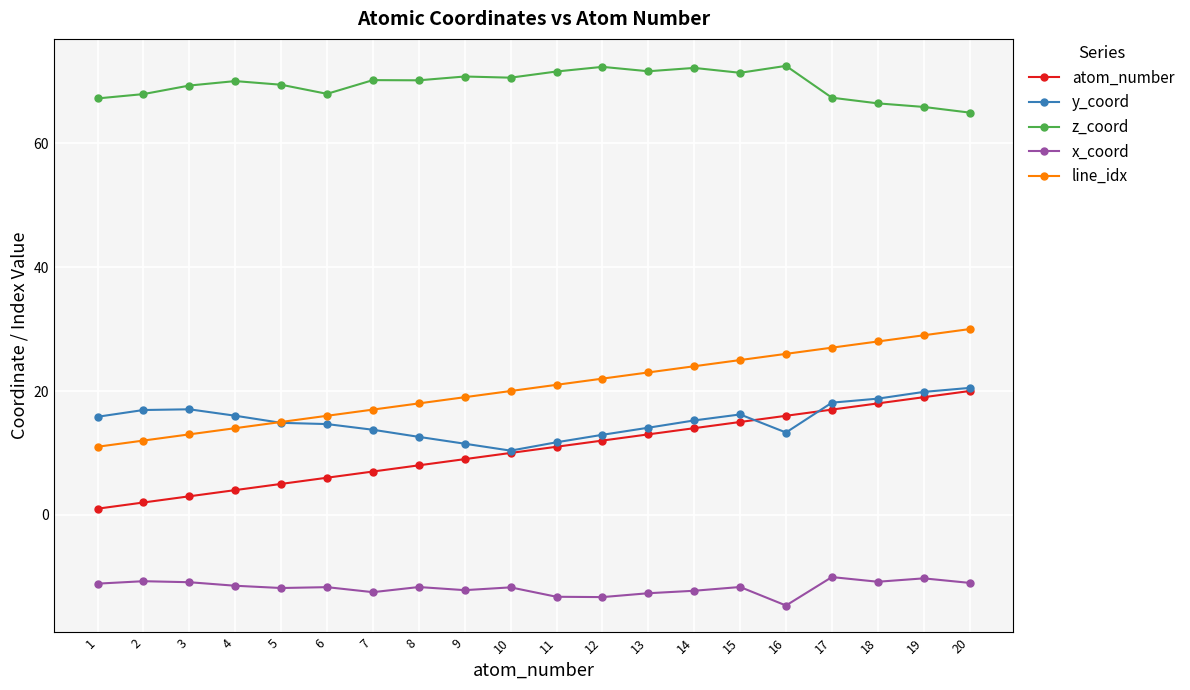

True or false: y_coord and x_coord intersect in this chart.

False